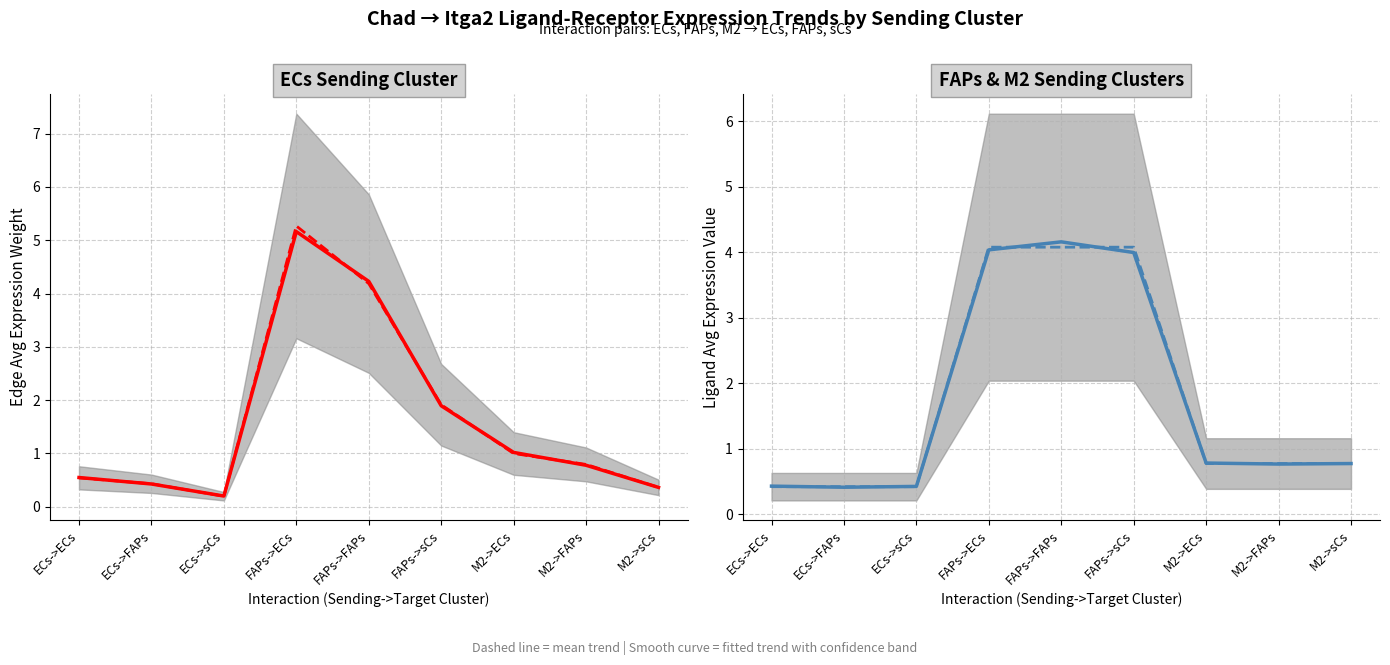

Reading left to right, list all the values displayed in this chart.

Edge avg expression weight (mean): ECs->ECs=0.5	ECs->FAPs=0.4	ECs->sCs=0.2	FAPs->ECs=5.3	FAPs->FAPs=4.2	FAPs->sCs=1.9	M2->ECs=1.0	M2->FAPs=0.8	M2->sCs=0.4
Edge avg expression weight (fitted): ECs->ECs=0.5	ECs->FAPs=0.4	ECs->sCs=0.2	FAPs->ECs=5.2	FAPs->FAPs=4.2	FAPs->sCs=1.9	M2->ECs=1.0	M2->FAPs=0.8	M2->sCs=0.4
Ligand avg expression value (mean): ECs->ECs=0.4	ECs->FAPs=0.4	ECs->sCs=0.4	FAPs->ECs=4.1	FAPs->FAPs=4.1	FAPs->sCs=4.1	M2->ECs=0.8	M2->FAPs=0.8	M2->sCs=0.8
Ligand avg expression value (fitted): ECs->ECs=0.4	ECs->FAPs=0.4	ECs->sCs=0.4	FAPs->ECs=4.0	FAPs->FAPs=4.2	FAPs->sCs=4.0	M2->ECs=0.8	M2->FAPs=0.8	M2->sCs=0.8